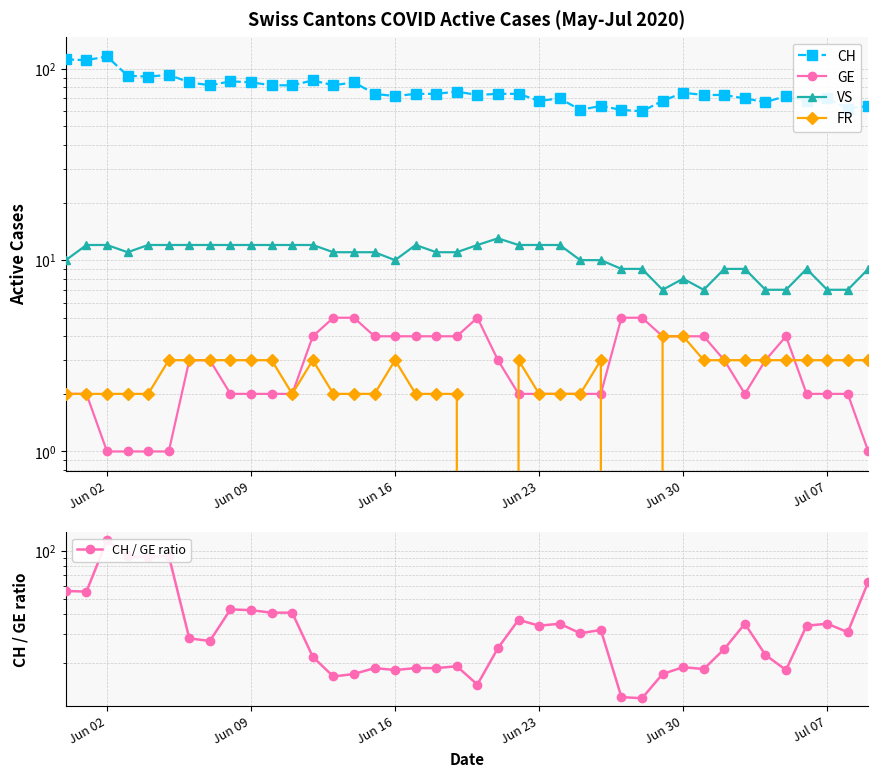

What is the average value of the GE series?

2.9